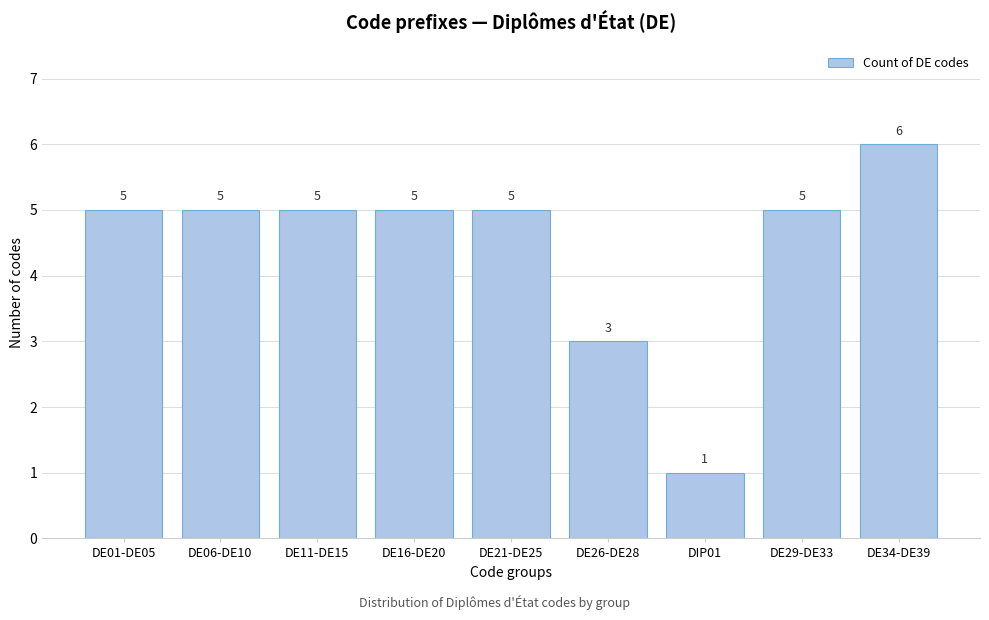

Reading left to right, extract all data points from this chart.

DE01-DE05=5	DE06-DE10=5	DE11-DE15=5	DE16-DE20=5	DE21-DE25=5	DE26-DE28=3	DIP01=1	DE29-DE33=5	DE34-DE39=6